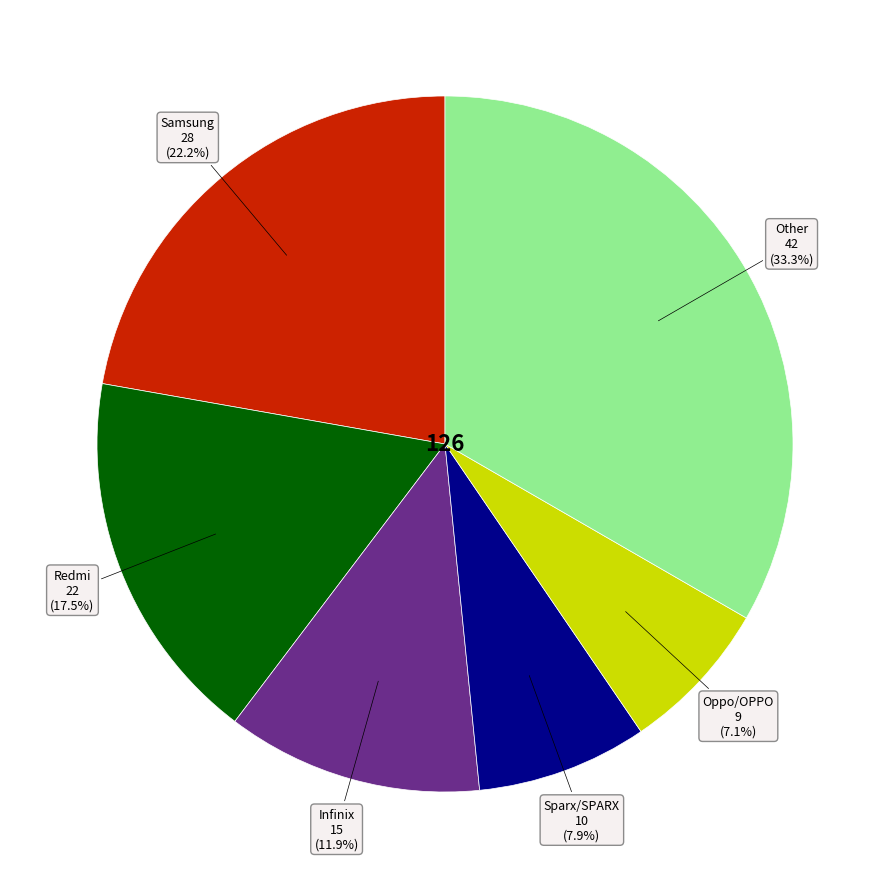

Combined, do Redmi and Samsung account for over 50%?

No